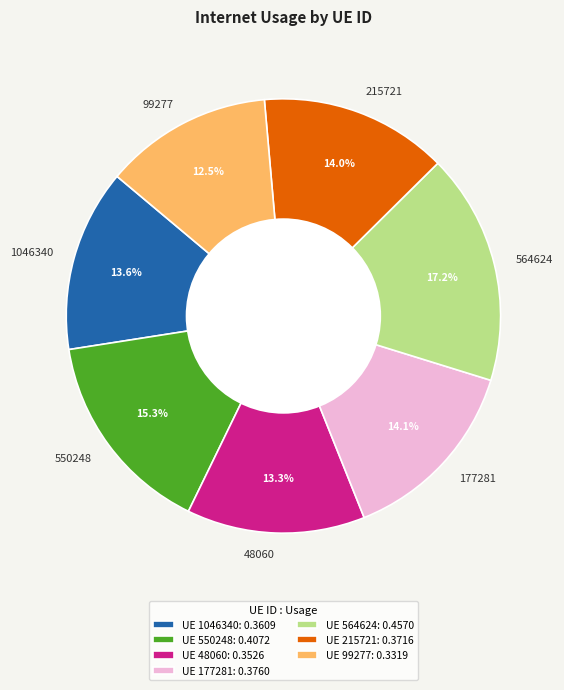

Does any single category account for the majority?

No